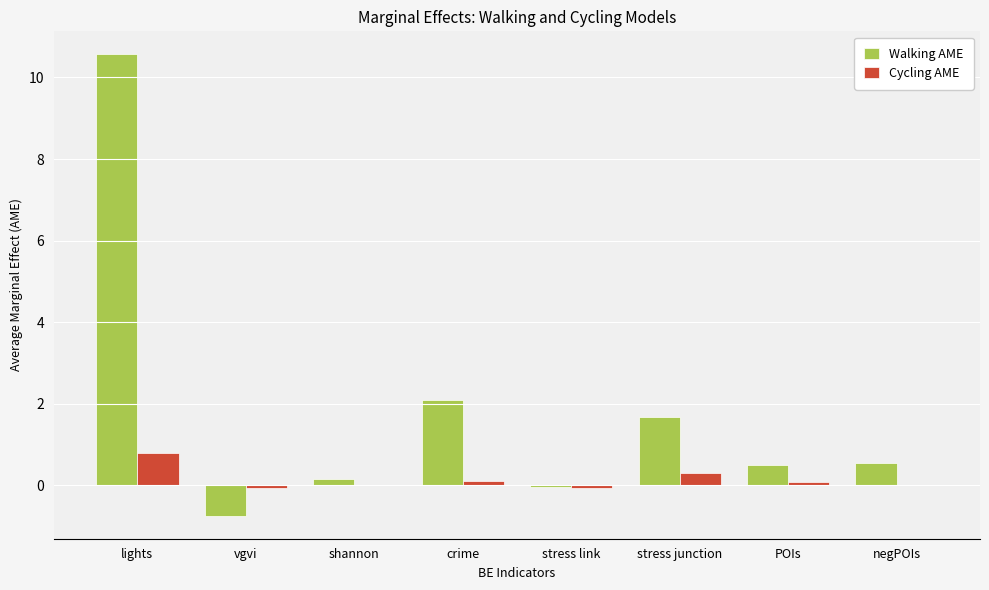

How many distinct data groups are displayed?

2